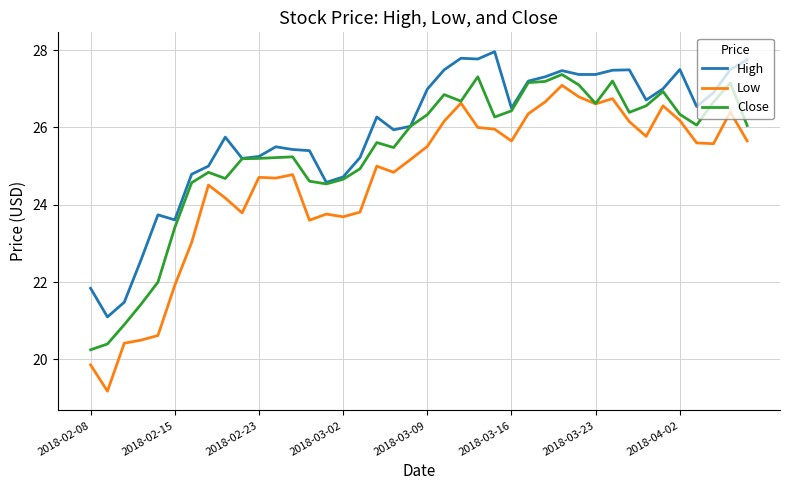

True or false: Low and High cross at least once.

False